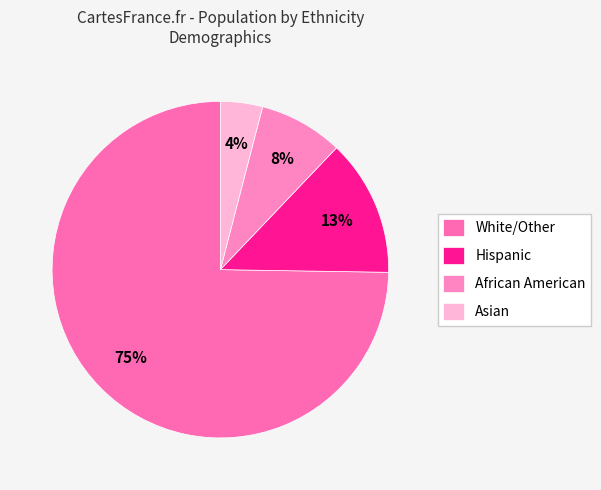

Which category has the biggest portion of the pie?

White/Other